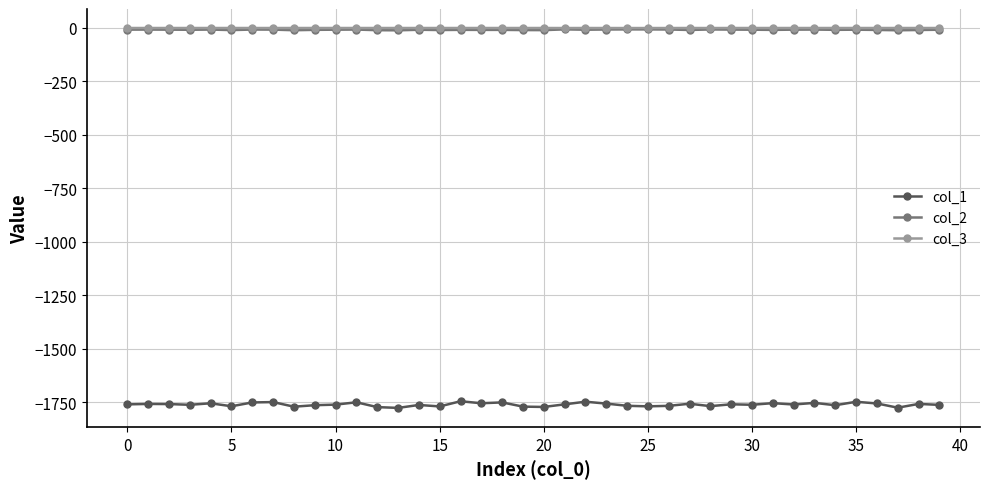

What is the smallest value displayed?

-1775.9